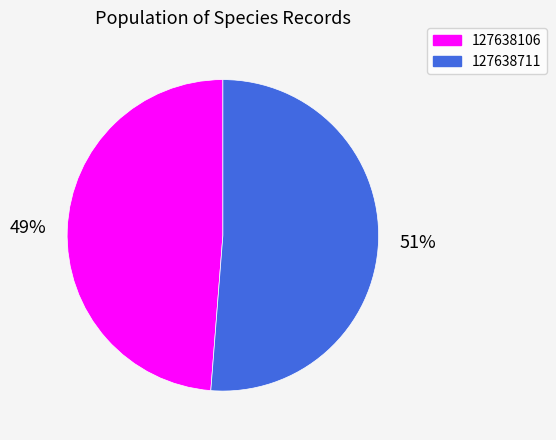

Which slice is the smallest?

127638106